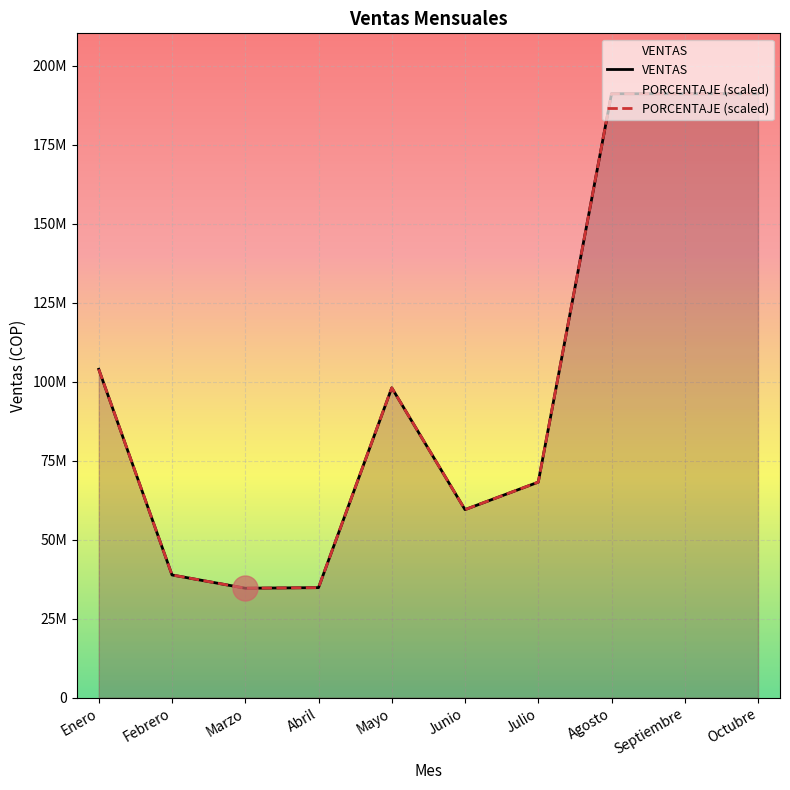

In PORCENTAJE, how many points are lower than both neighbors (excluding endpoints)?

2